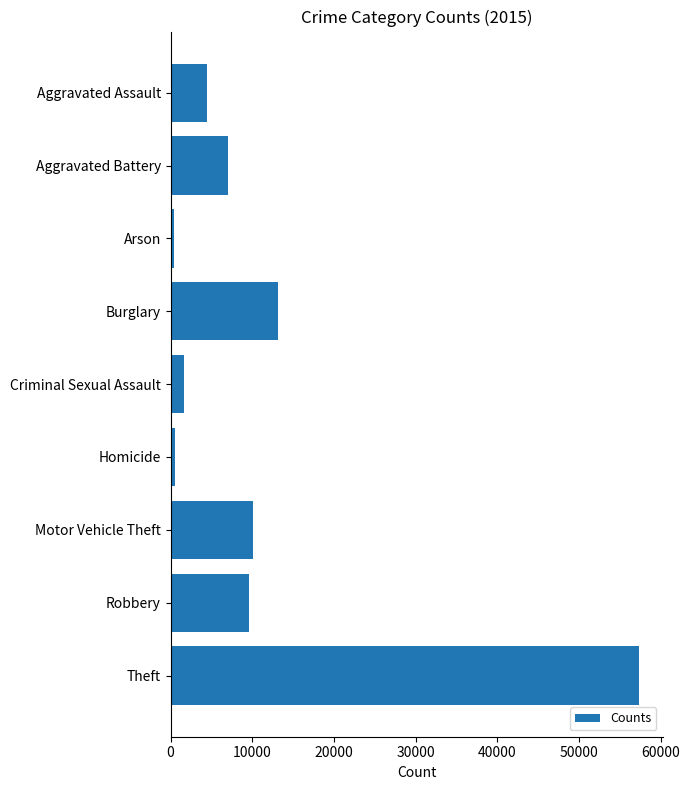

At which label is the value closest to 28899?

Burglary